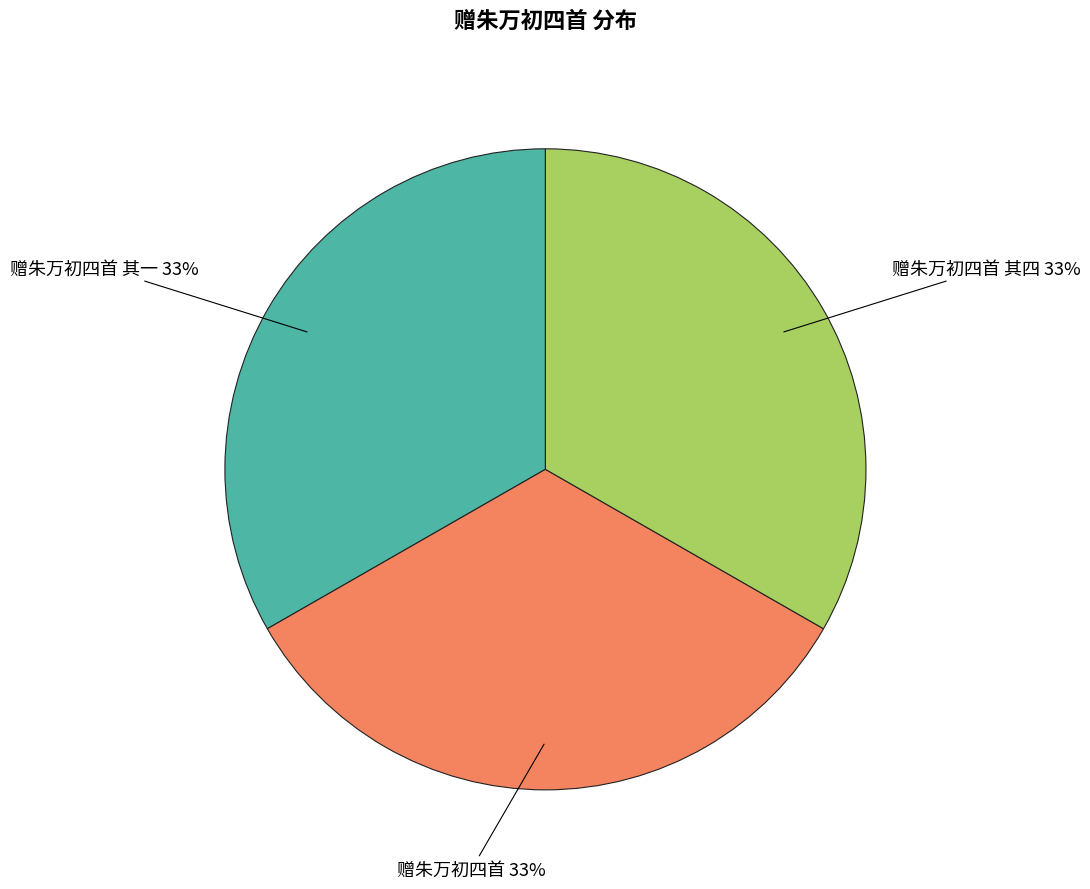

Does any single category account for the majority?

No